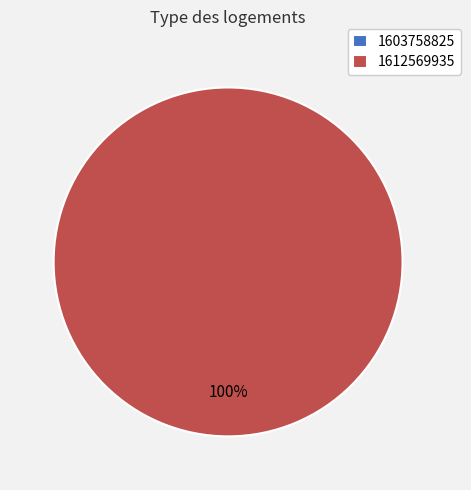

What is the largest slice in the pie chart?

1612569935